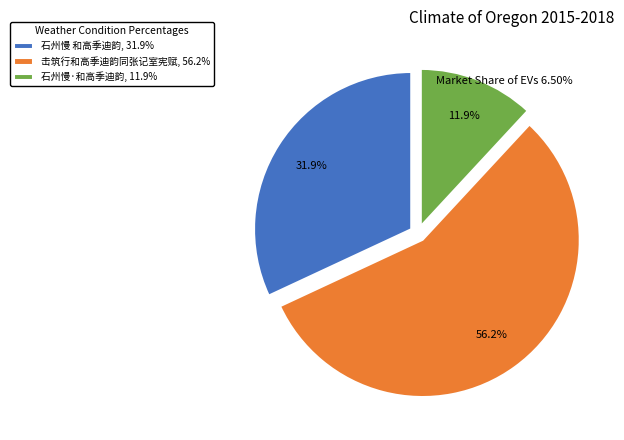

Rank the categories by value from lowest to highest.

石州慢·和高季迪韵, 石州慢 和高季迪韵, 击筑行和高季迪韵同张记室宪赋